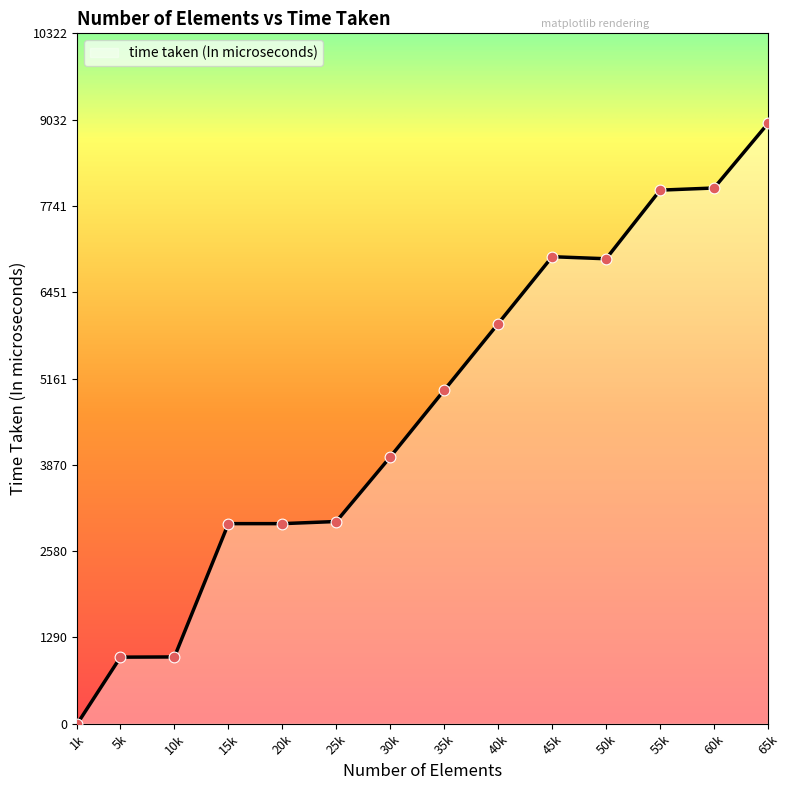

Which has a higher value, 25k or 50k?

50k